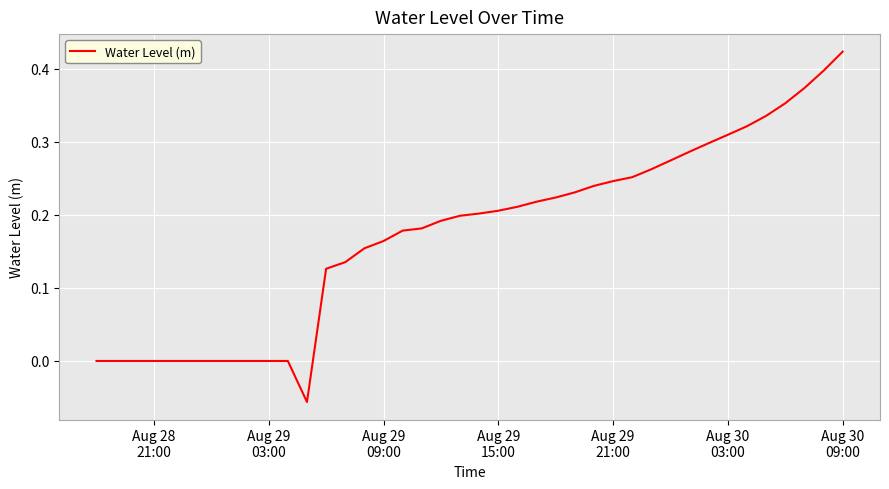

What is the difference between the maximum and minimum values?

0.5